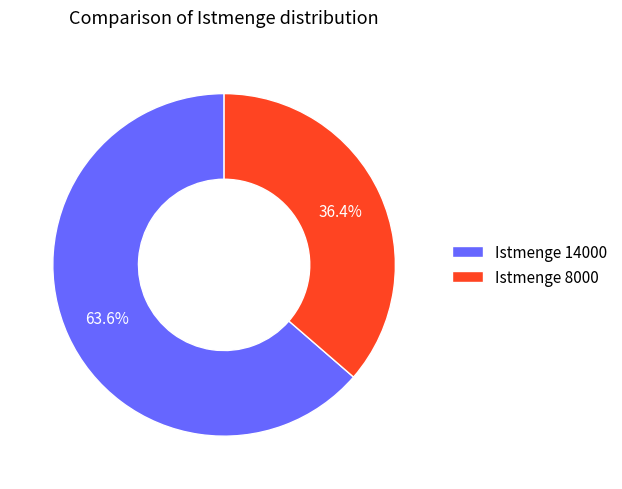

Which slice is the largest?

Istmenge 14000